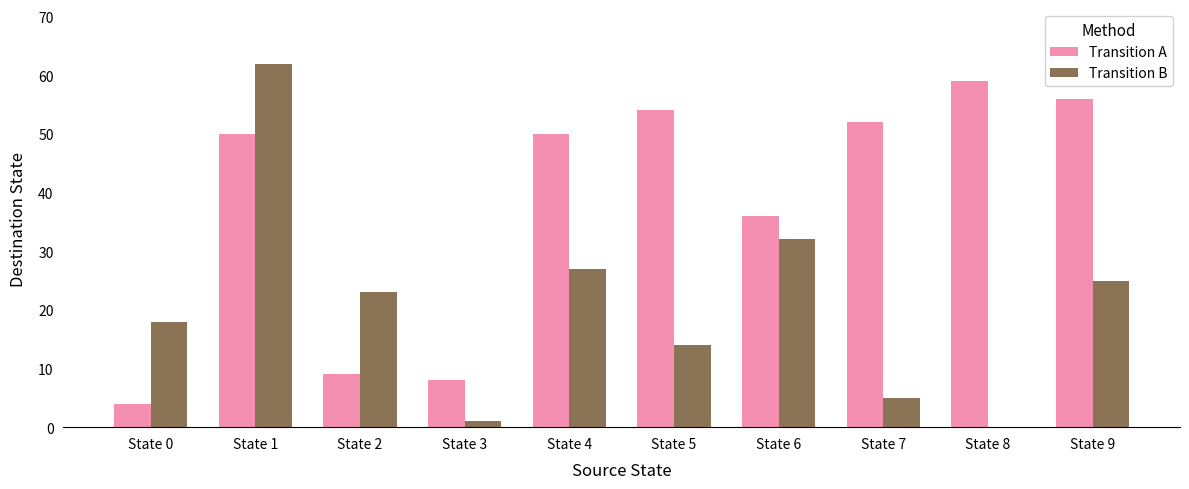

What is the spread (max minus min) of values at State 2?

14